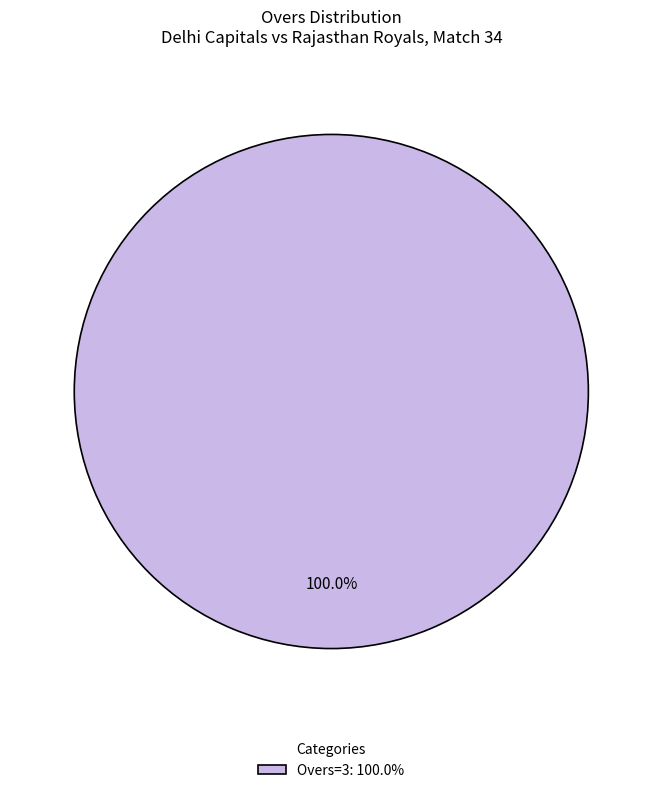

What is the majority slice?

Overs=3: 100.0%